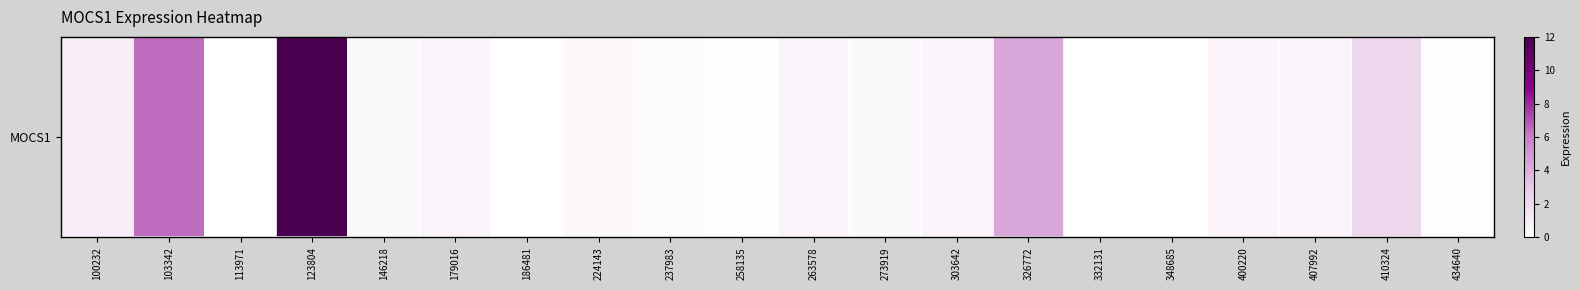

Which category has the lowest value across all series?

113971